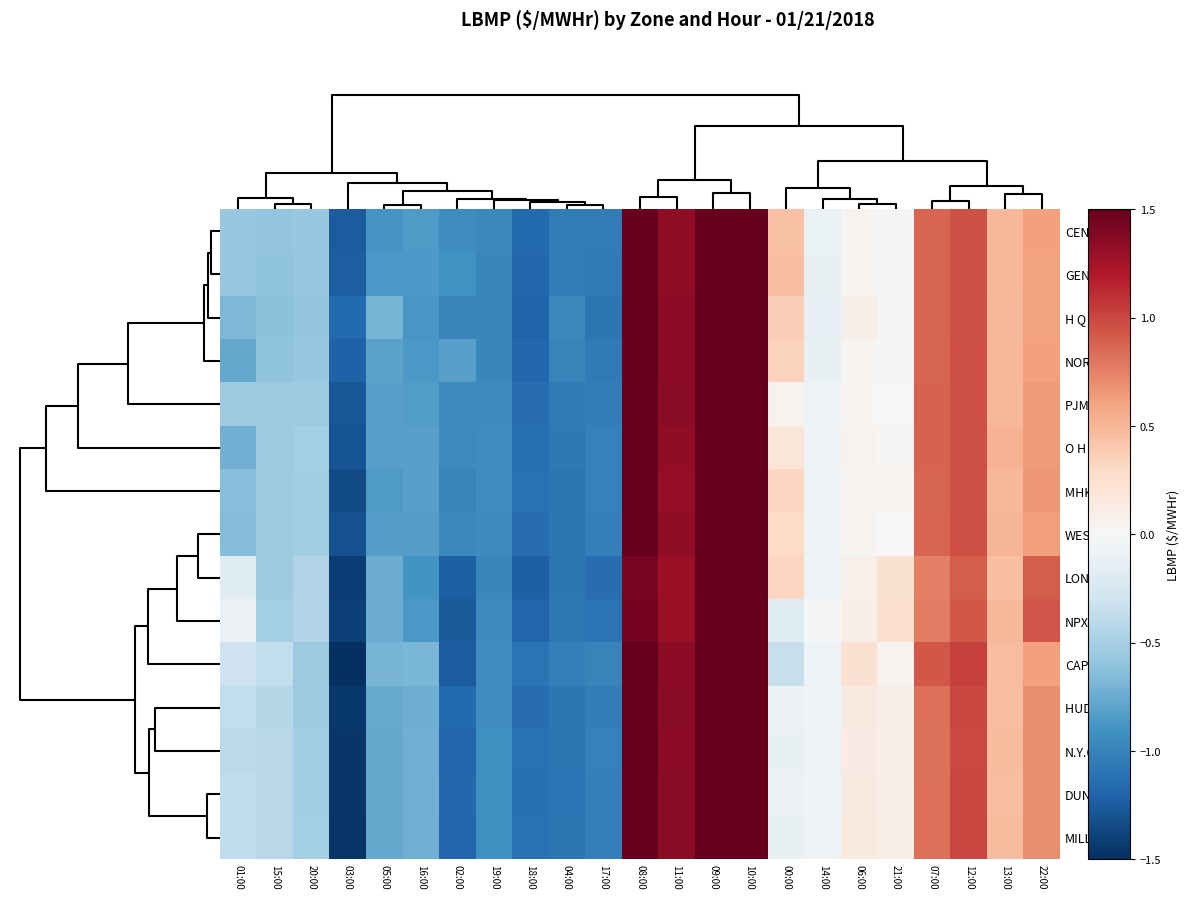

Which has a higher value, 19:00 or 11:00?

11:00